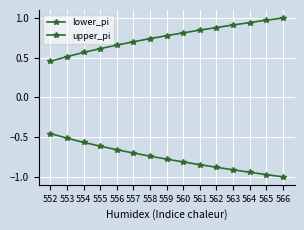

List the labels in order of upper_pi value, largest first.

566, 565, 564, 563, 562, 561, 560, 559, 558, 557, 556, 555, 554, 553, 552